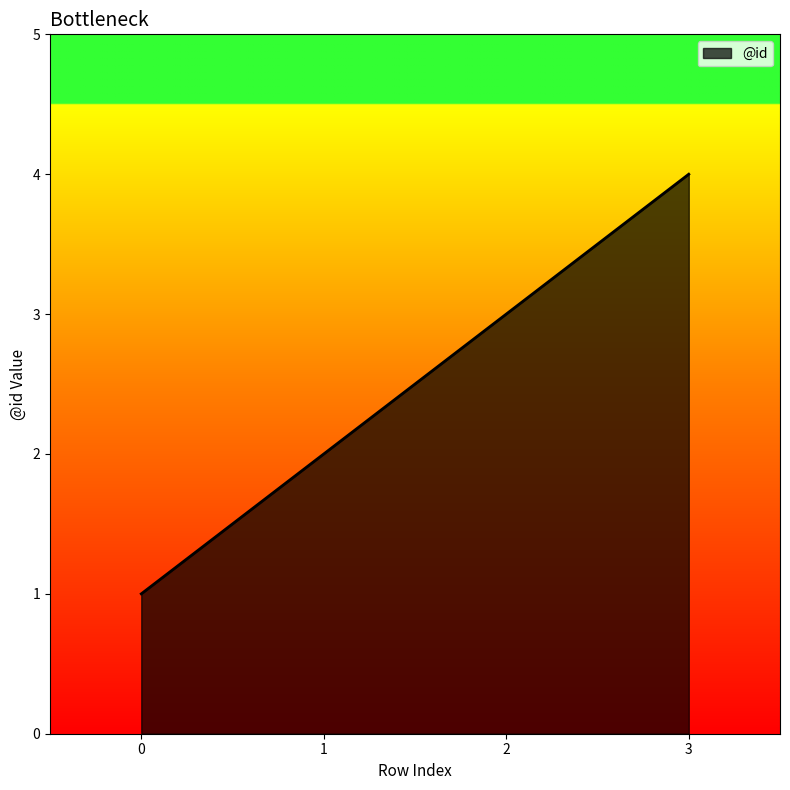

The chart shows a value of 1 at 0. True or false?

True